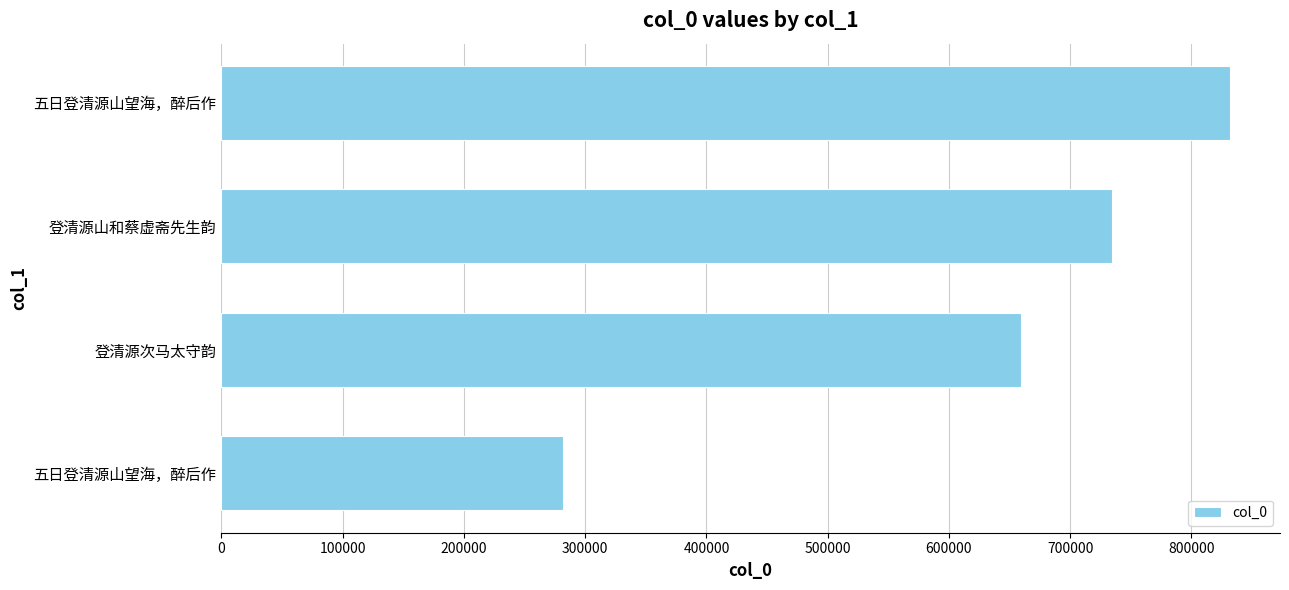

Does the chart contain any negative values?

No